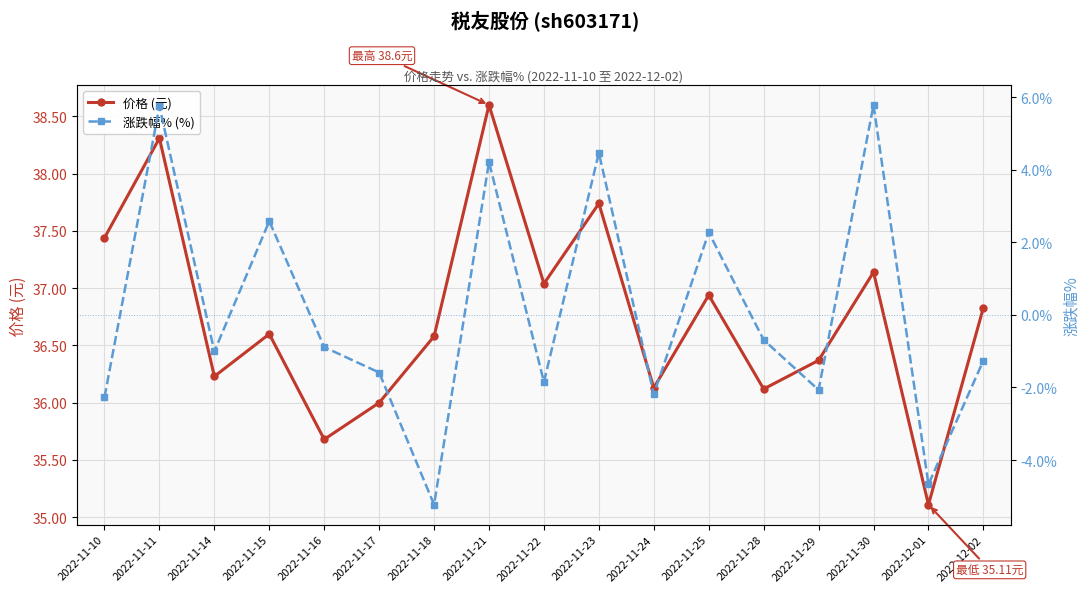

List the series in order of their overall mean, lowest first.

涨跌幅% (%), 价格 (元)